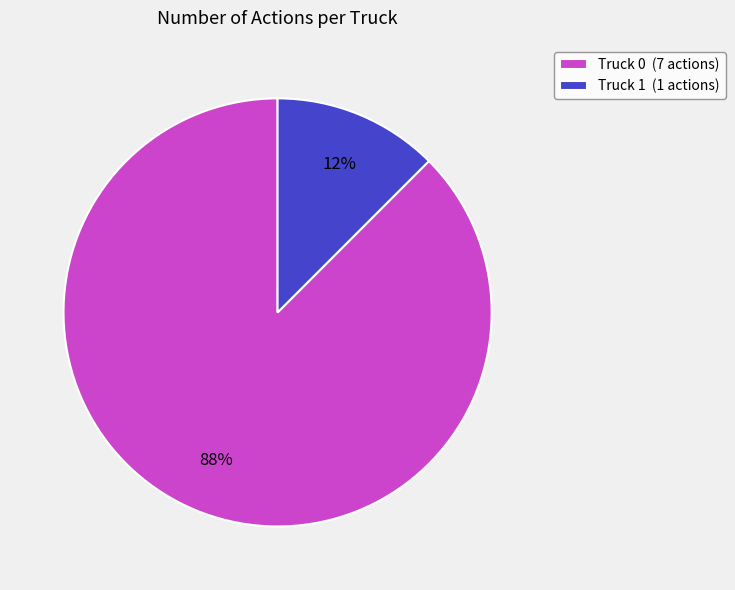

Which slice is the smallest?

Truck 1